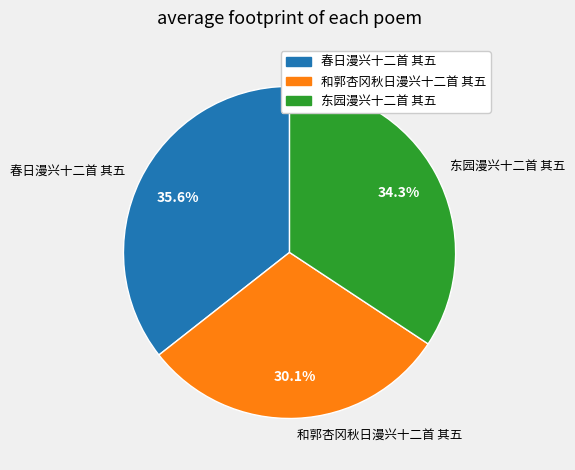

True or false: 东园漫兴十二首 其五 accounts for 47% of the total.

False